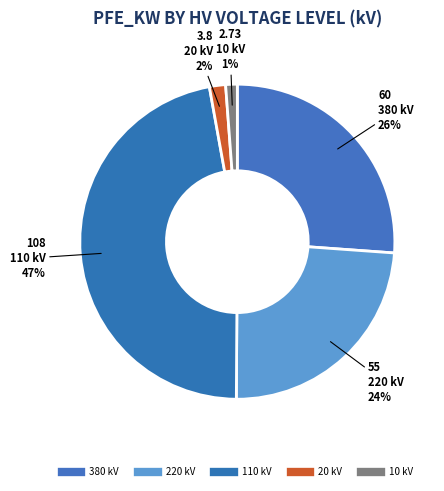

Count the number of slices in the pie.

5